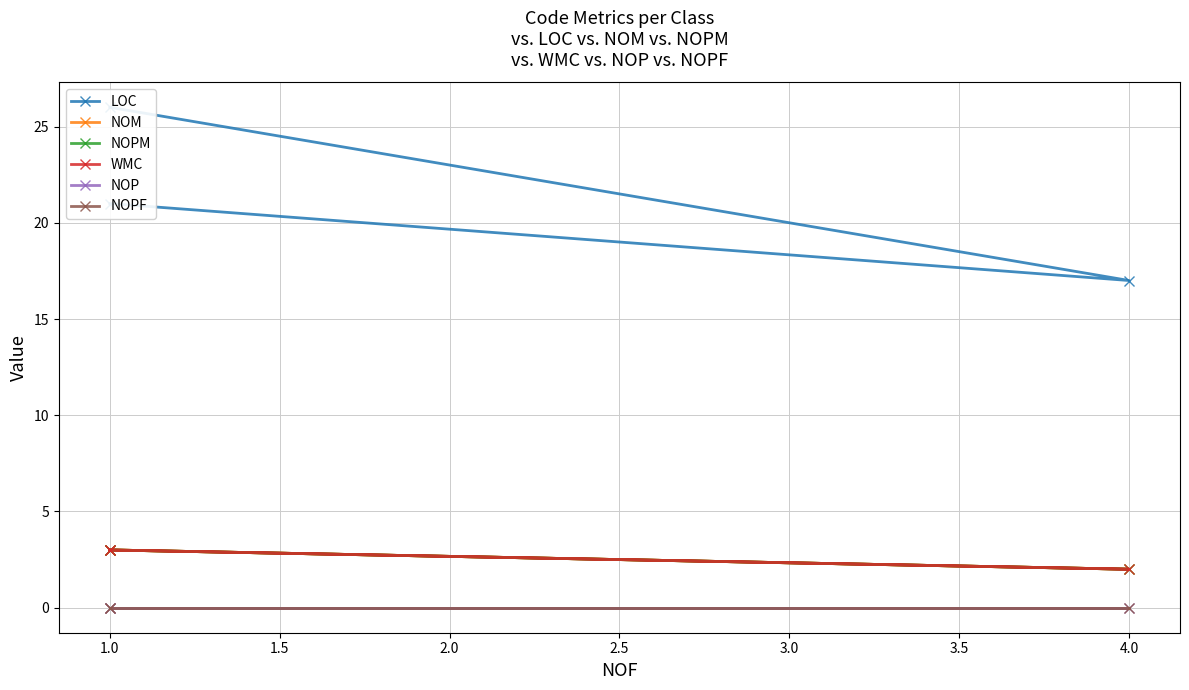

Which series has the largest range (max minus min)?

LOC